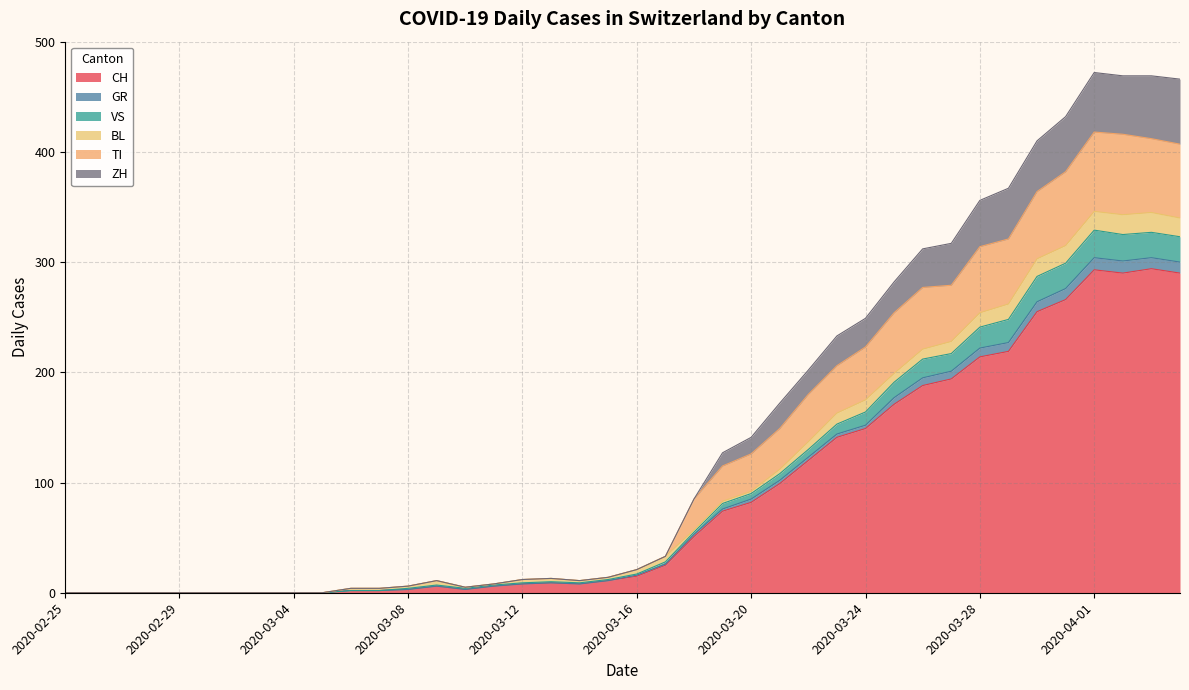

True or false: ZH and TI intersect in this chart.

False